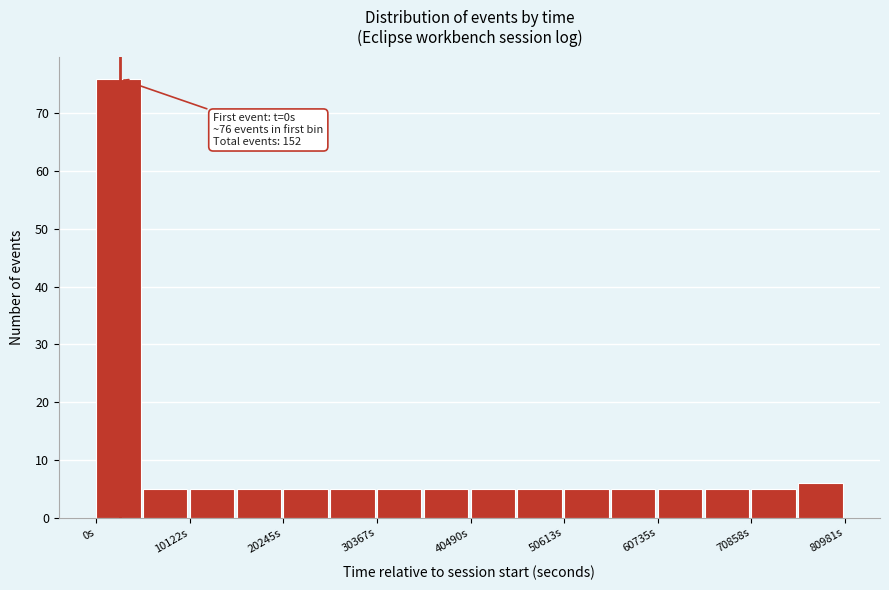

Read against the x-axis, roughly where is the centre of the tallest bar?

2000